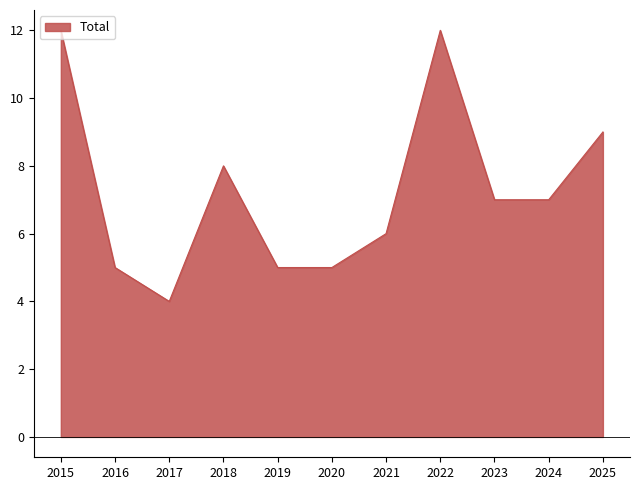

Approximately how many times larger is the value at 2023 compared to 2015?

0.6